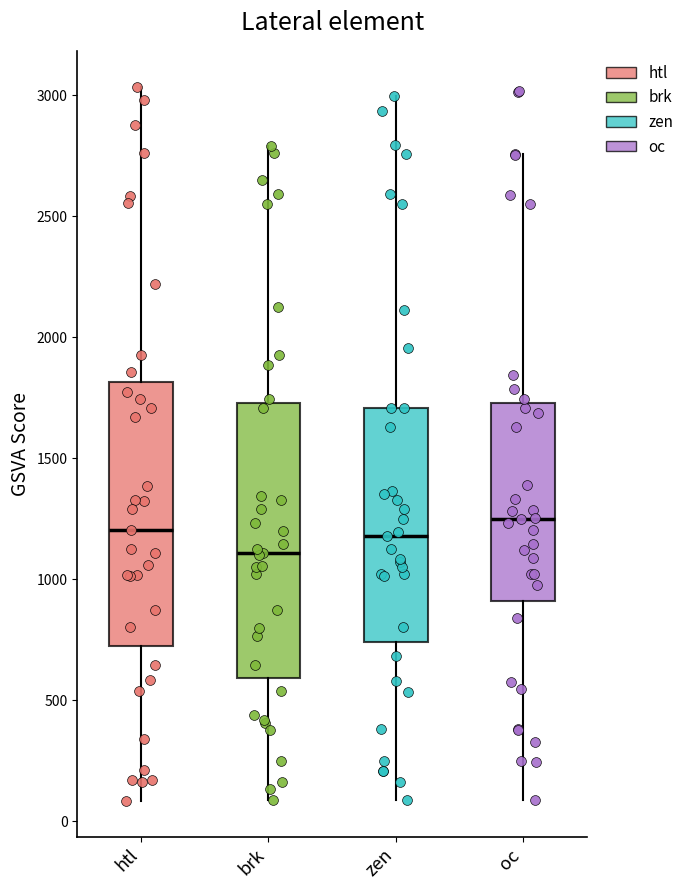

Reading left to right, read every box against the y-axis: the position of its median line, the range the box covers, and the ends of its whiskers. The values are not printed on the chart, so give them approximately, as read against the axis.

htl: median 1200, box 700 to 1800, whiskers 100 to 3050
brk: median 1100, box 600 to 1750, whiskers 100 to 2800
zen: median 1200, box 750 to 1700, whiskers 100 to 3000
oc: median 1250, box 900 to 1750, whiskers 100 to 2750